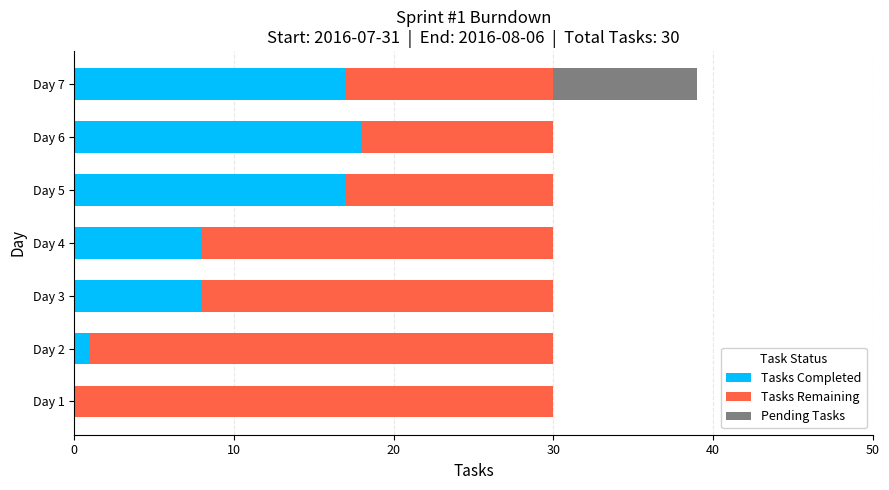

What is the sum of all Tasks Completed values?

69